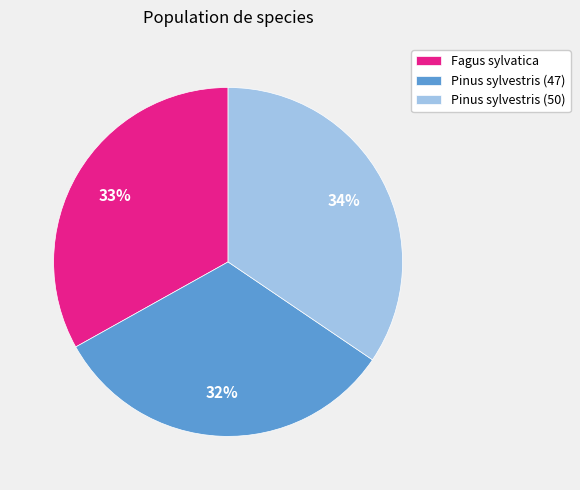

How many slices are in this pie chart?

3